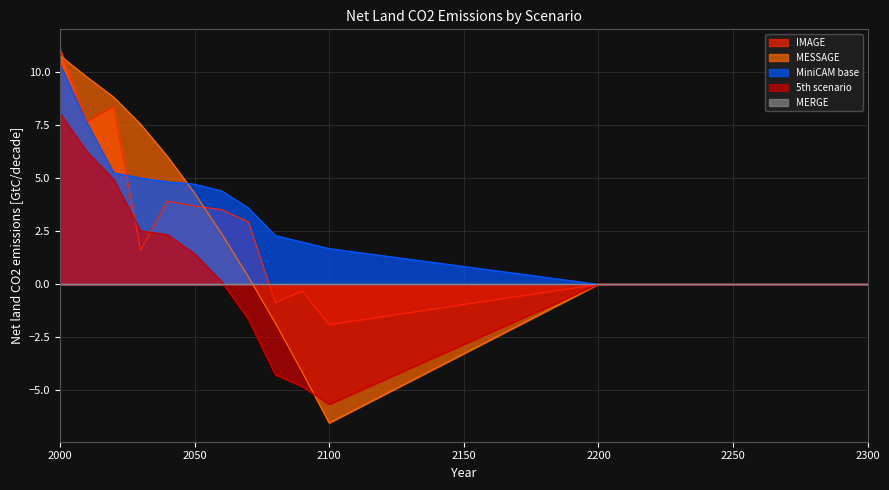

What is the greatest value displayed?

11.2